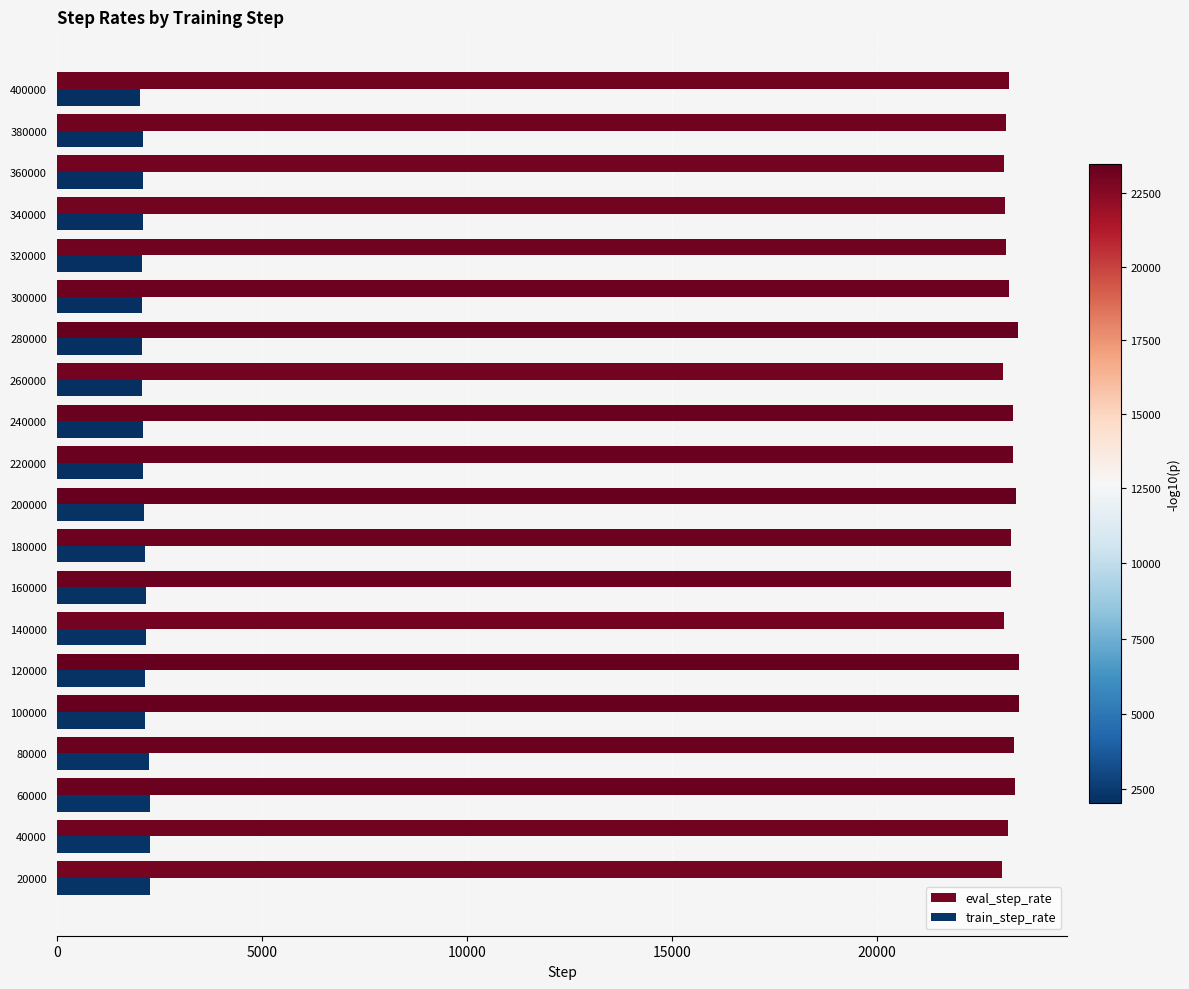

What are all the series names shown in the legend?

eval_step_rate, train_step_rate